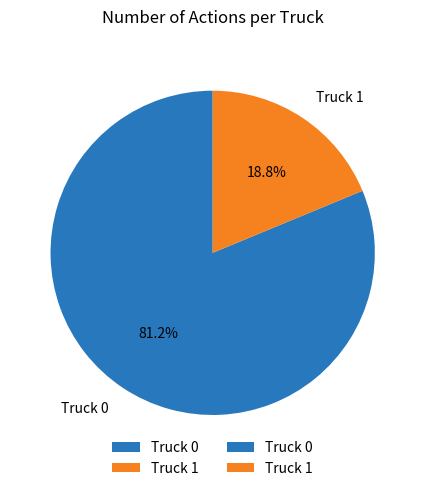

Does Truck 0 account for over 50% of the chart?

Yes